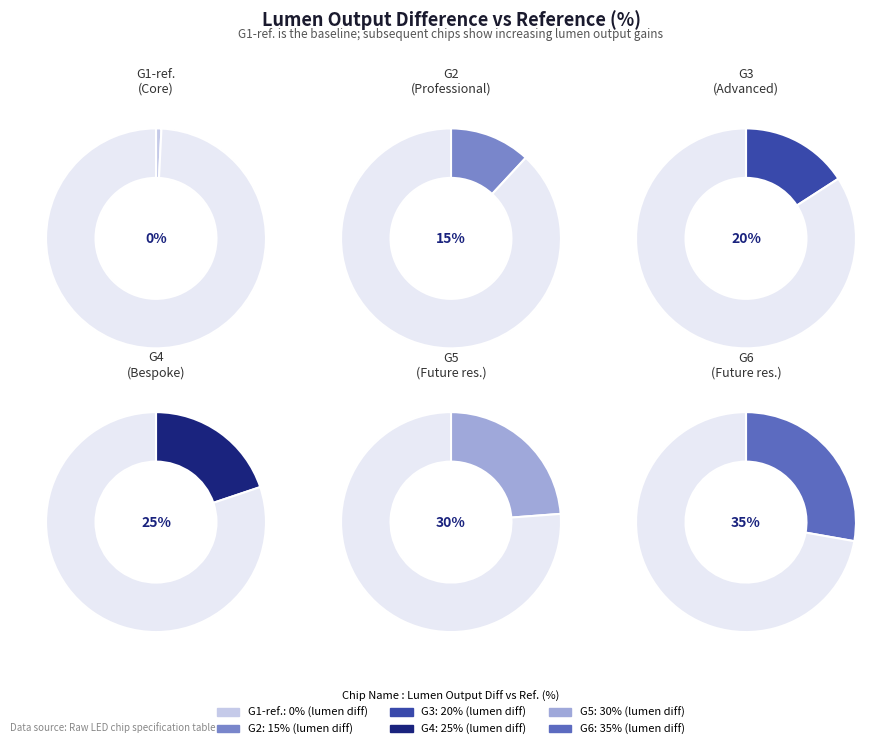

How much of the chart is everything except G6?

72.0%